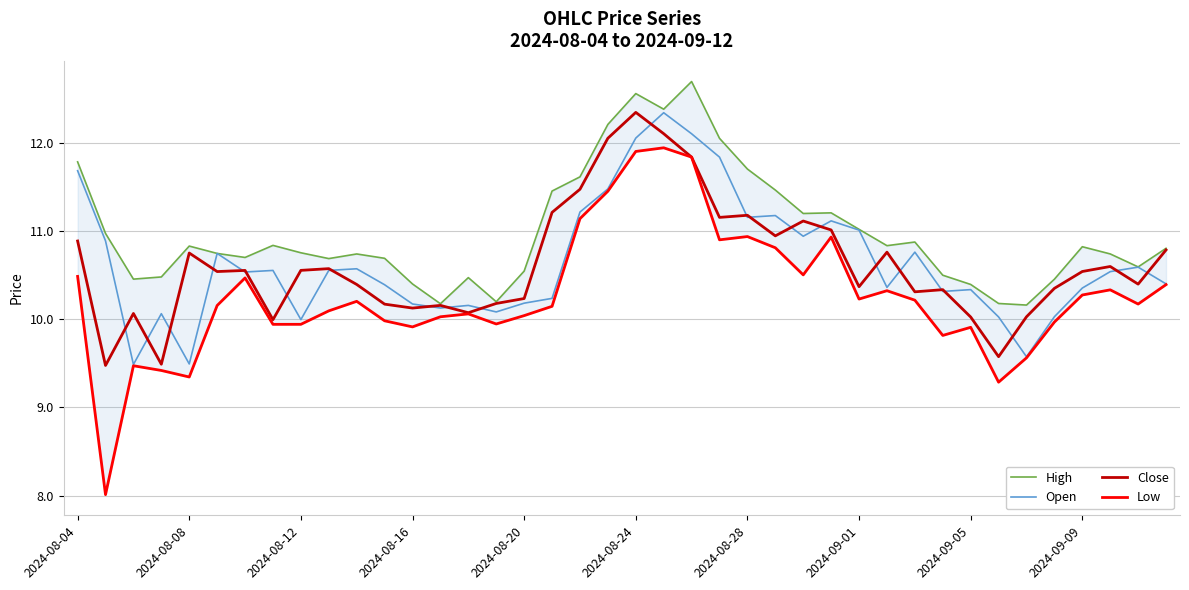

What are all the series names shown in the legend?

High, Open, Close, Low